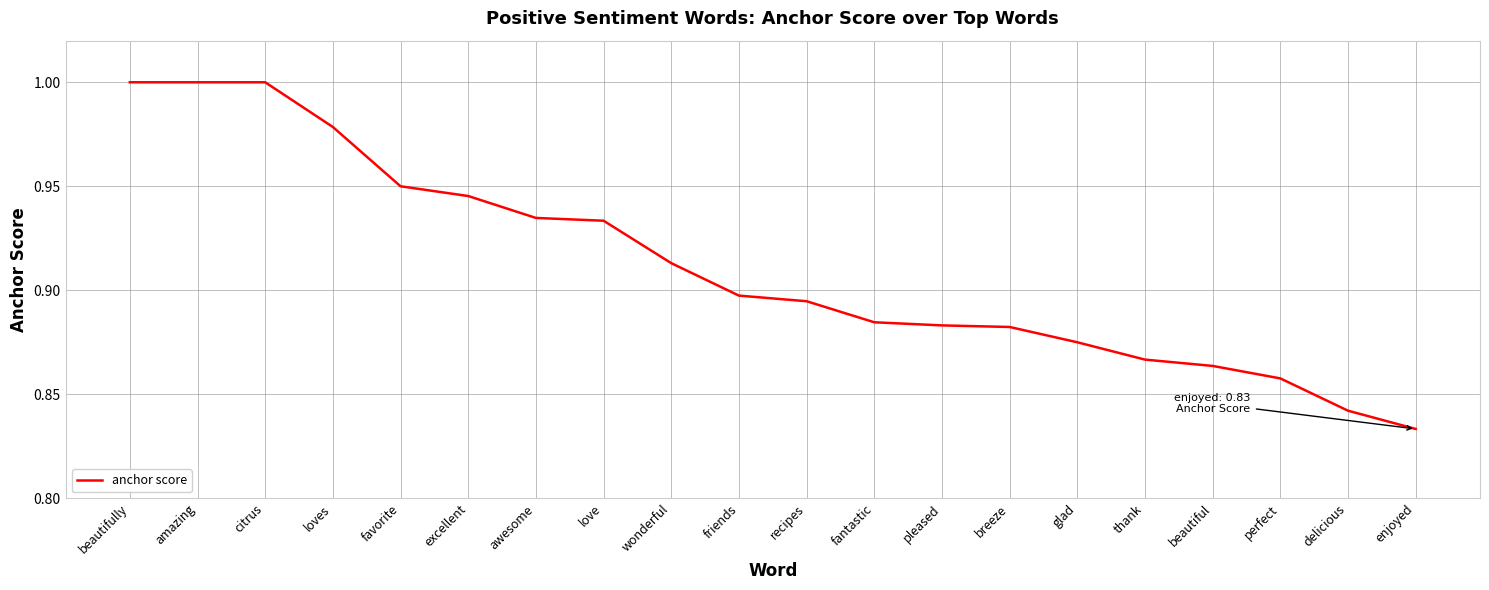

What is the change in value from loves to delicious?

-0.1